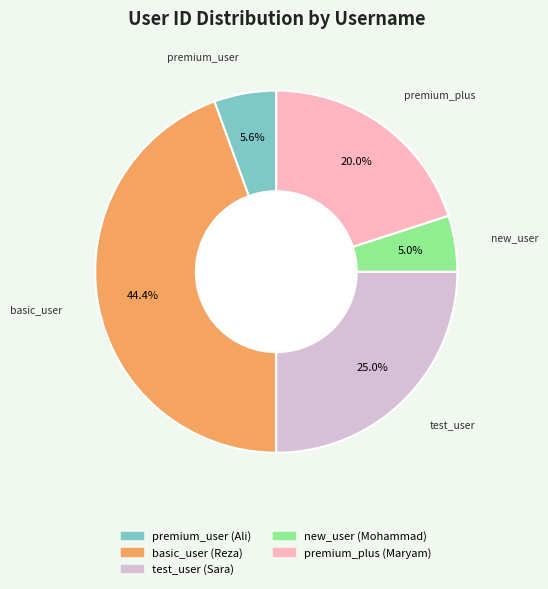

How many segments does this pie chart have?

5